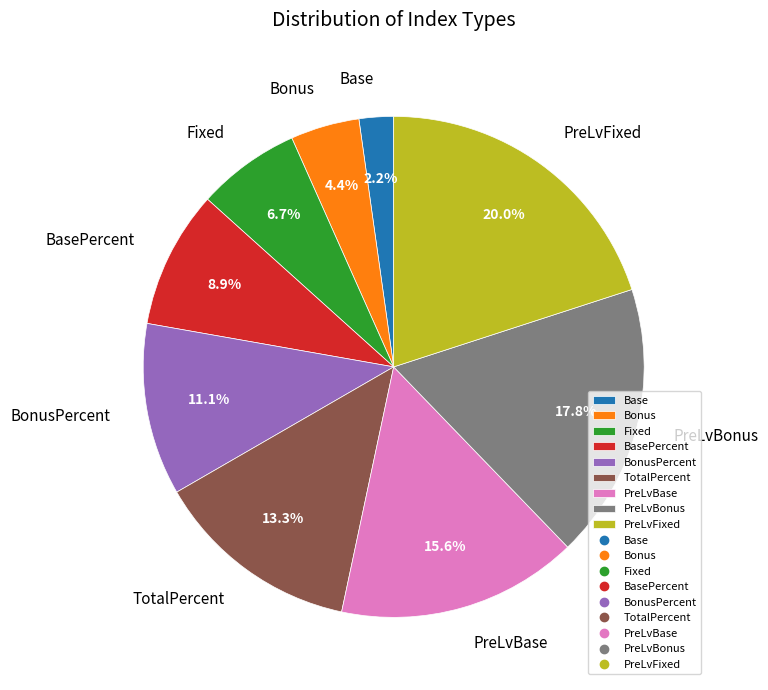

Do PreLvFixed and PreLvBonus together represent more than half of the pie?

No